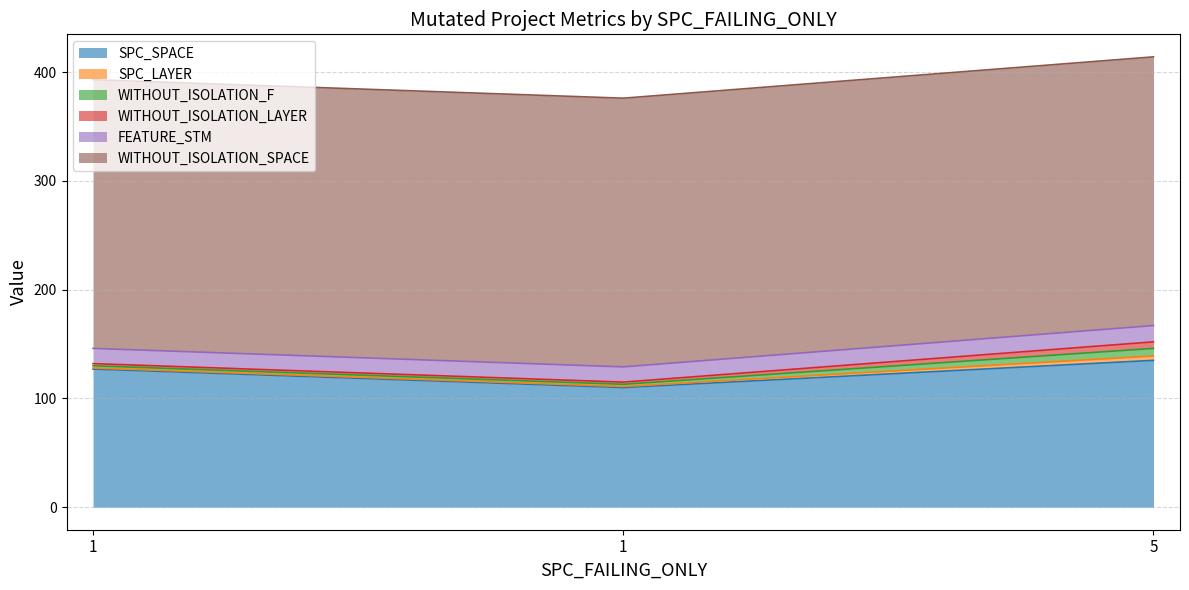

List the labels in order of SPC_SPACE value, largest first.

5, 1, 1